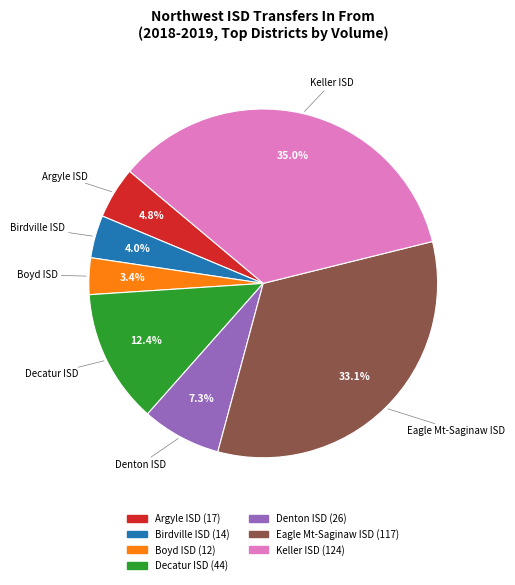

What is the ratio of the value at Decatur ISD to the value at Birdville ISD?

3.1